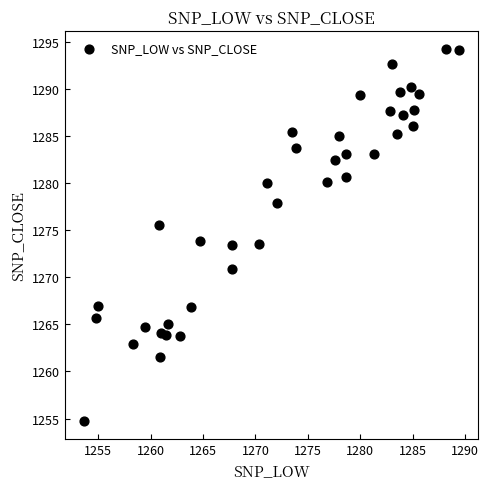

What is the range of X values (max minus min)?

35.8